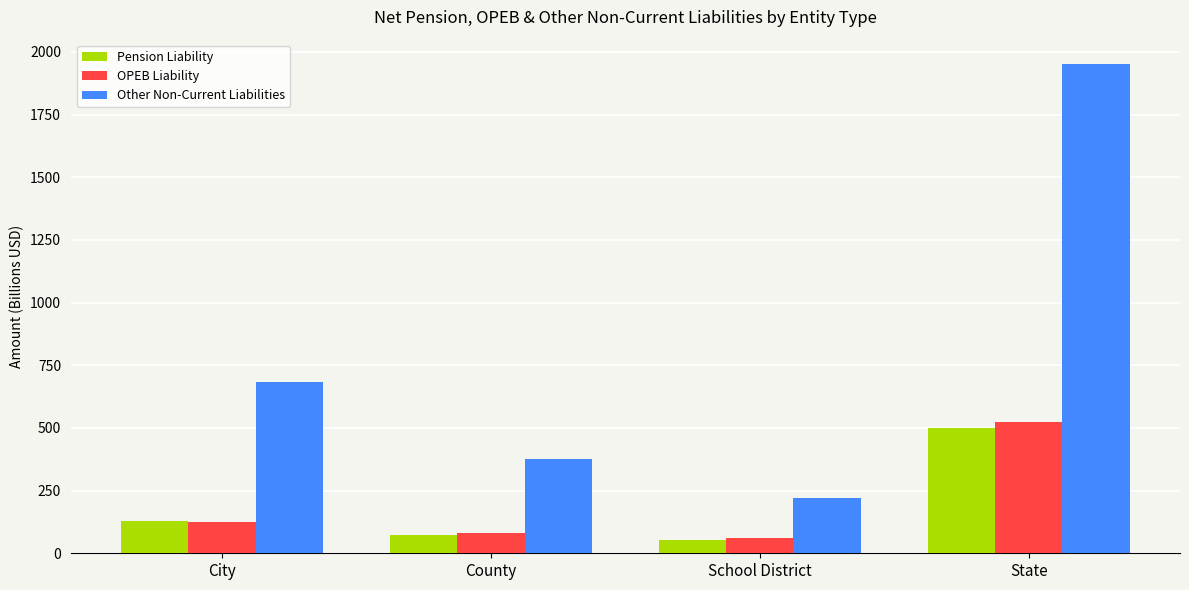

How many distinct data groups are displayed?

3